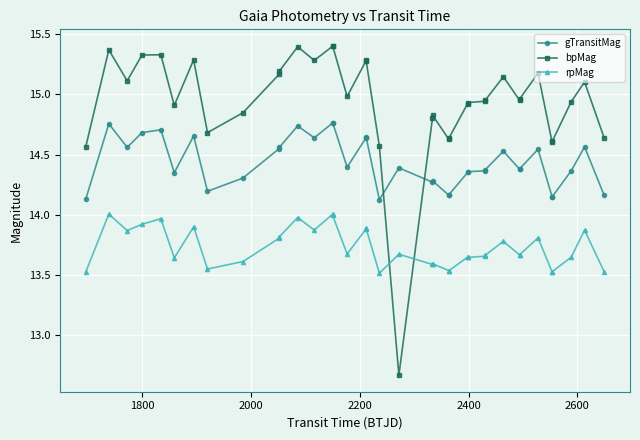

Does the chart display data point markers on the line(s)?

Yes